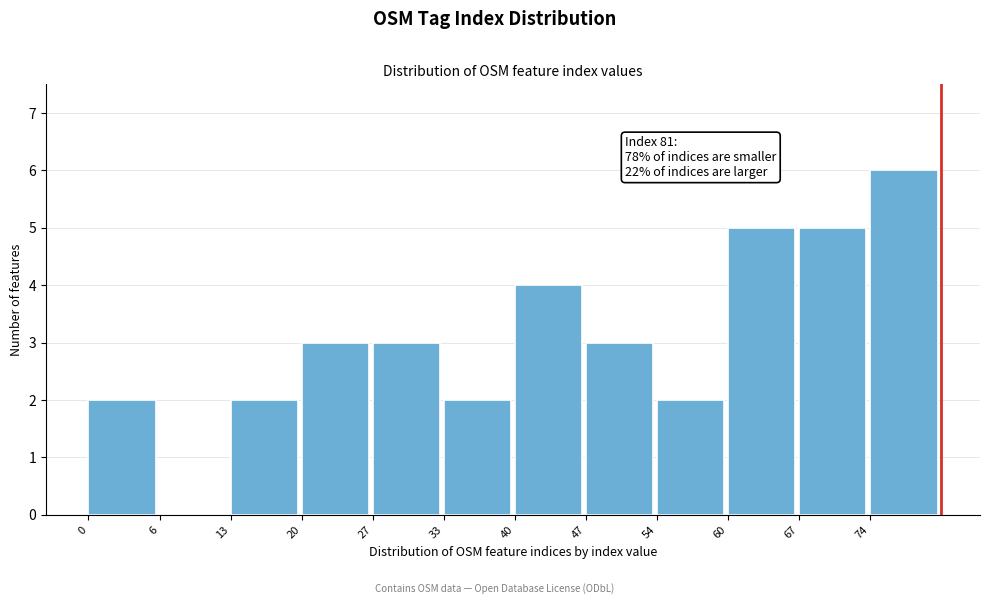

Over which range of the x-axis is the bar tallest?

74 to 81